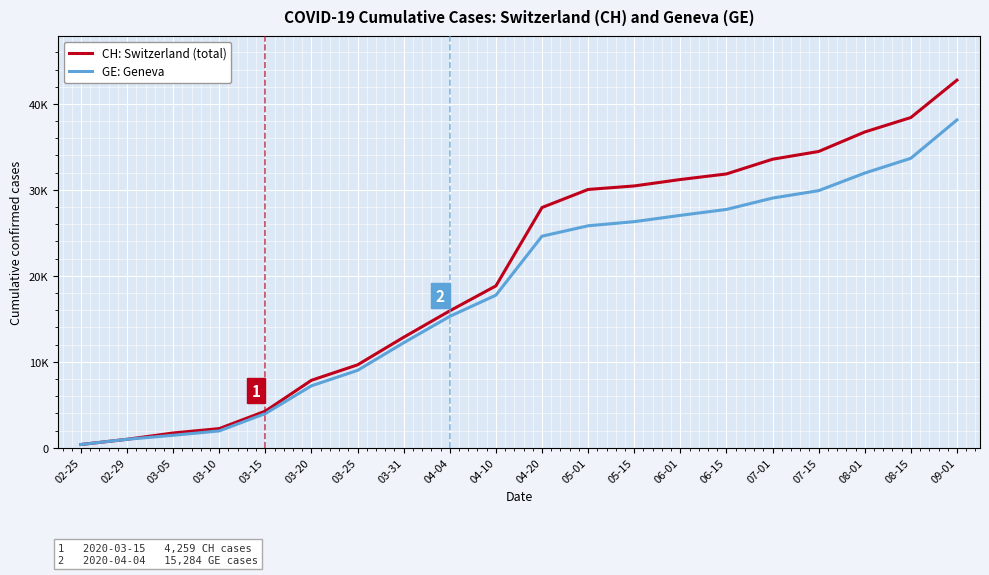

What is the sum of all GE: Geneva values?

364380